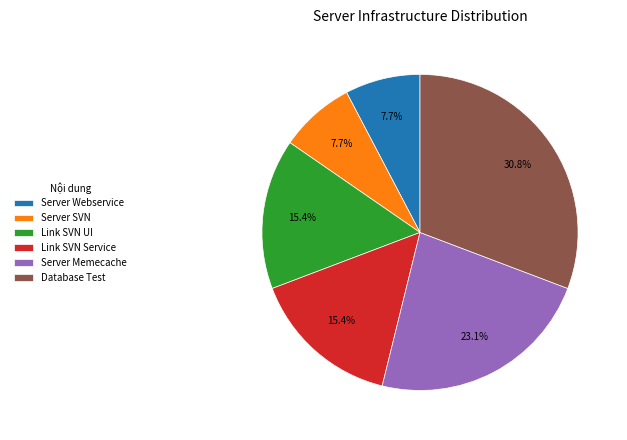

Count the number of slices in the pie.

6